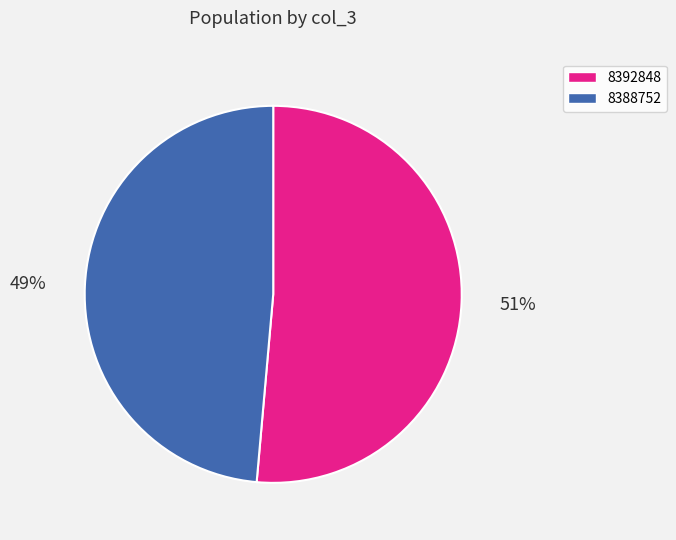

Is the sum of 8388752 and 8392848 greater than half?

Yes